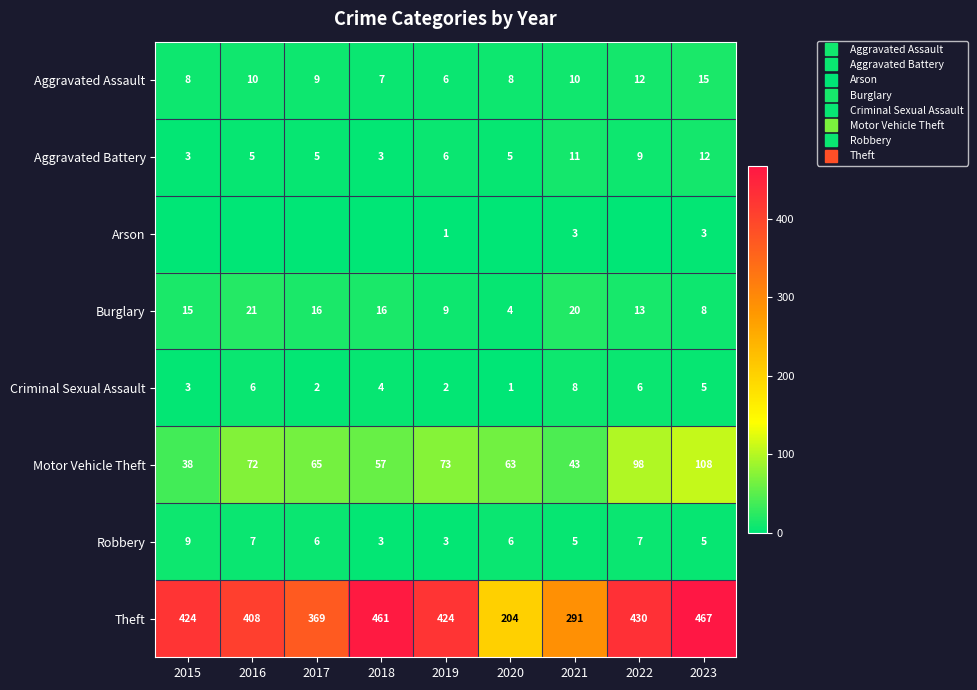

What is the sum of all Criminal Sexual Assault values?

37